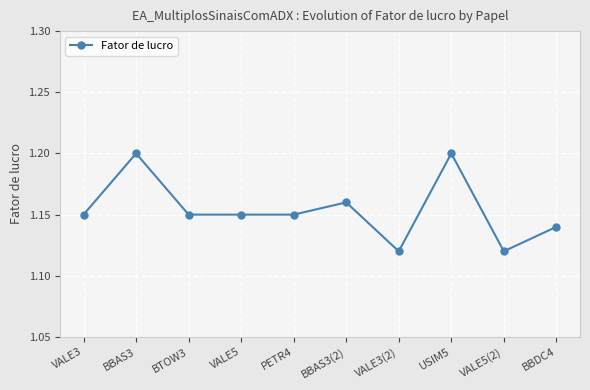

How many lines are shown in the chart?

1